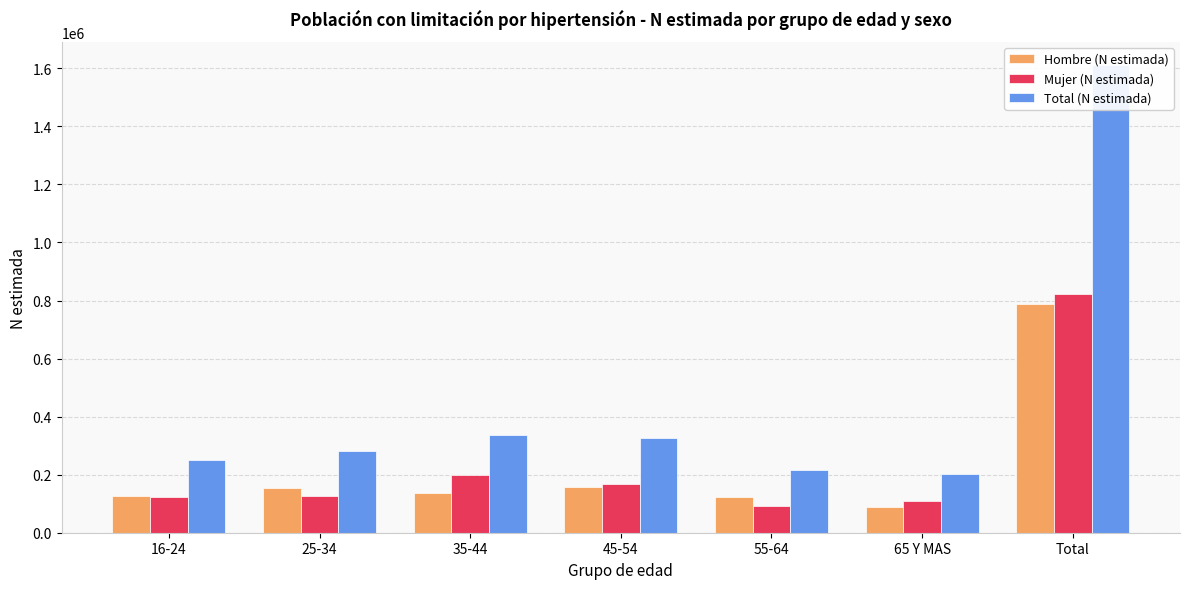

Which series has the largest range (max minus min)?

Total (N estimada)